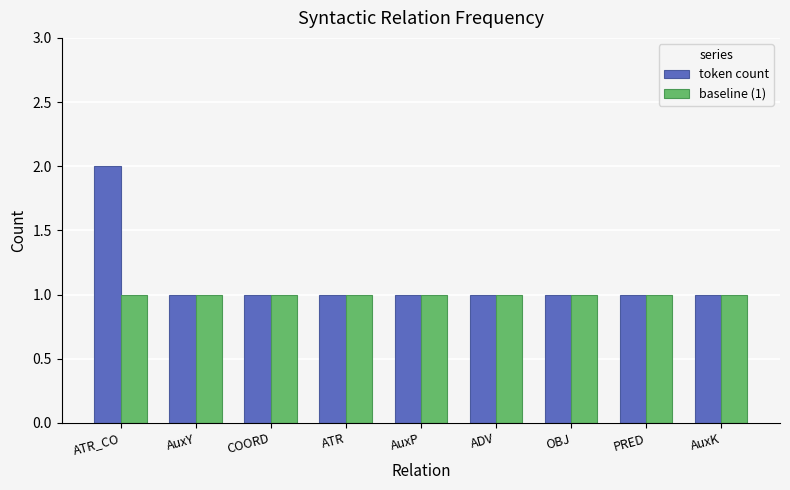

List the series in order of their peak value, highest first.

token count, baseline (1)